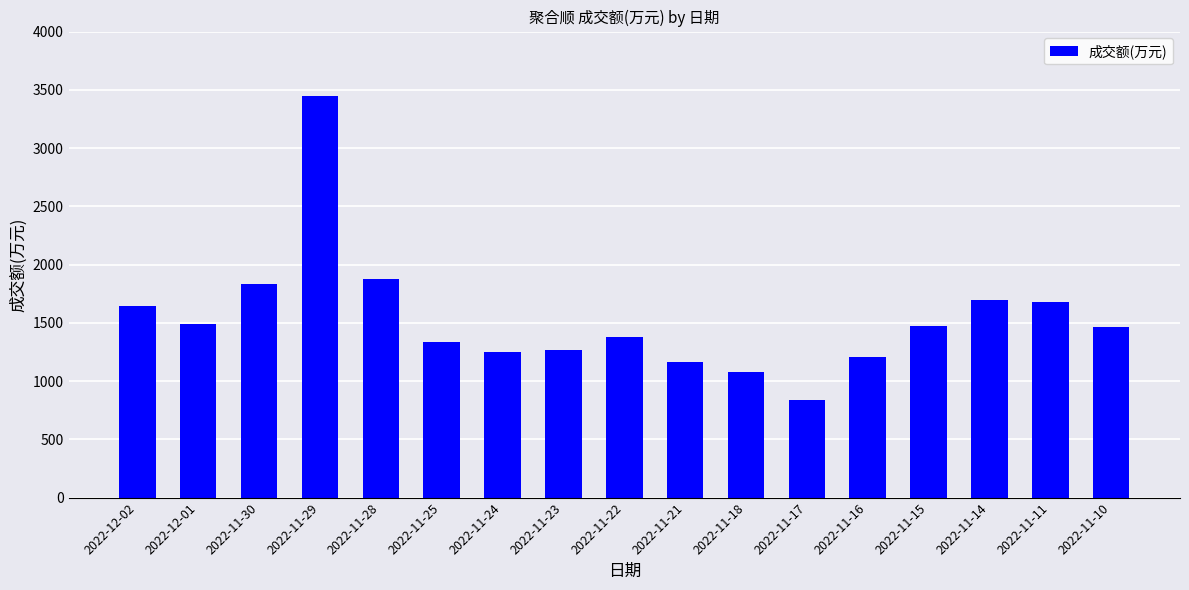

What is the sum of all values?

26105